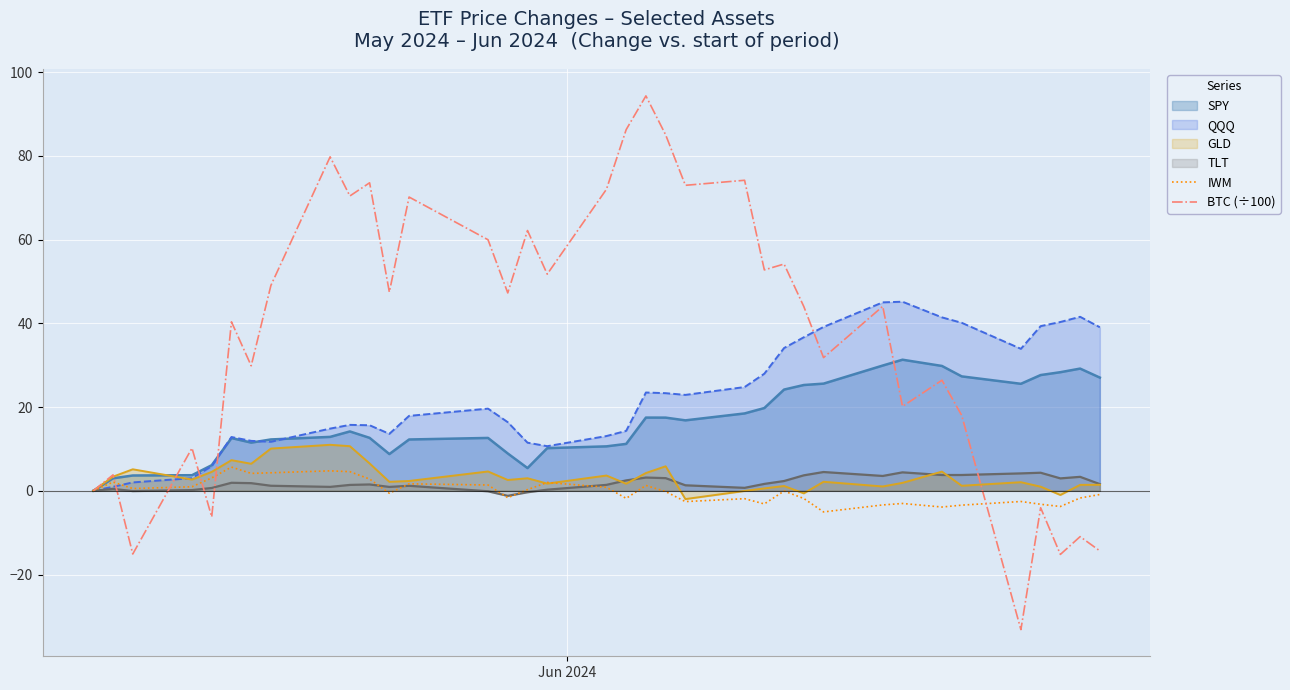

How many data points in IWM are above 0?

16